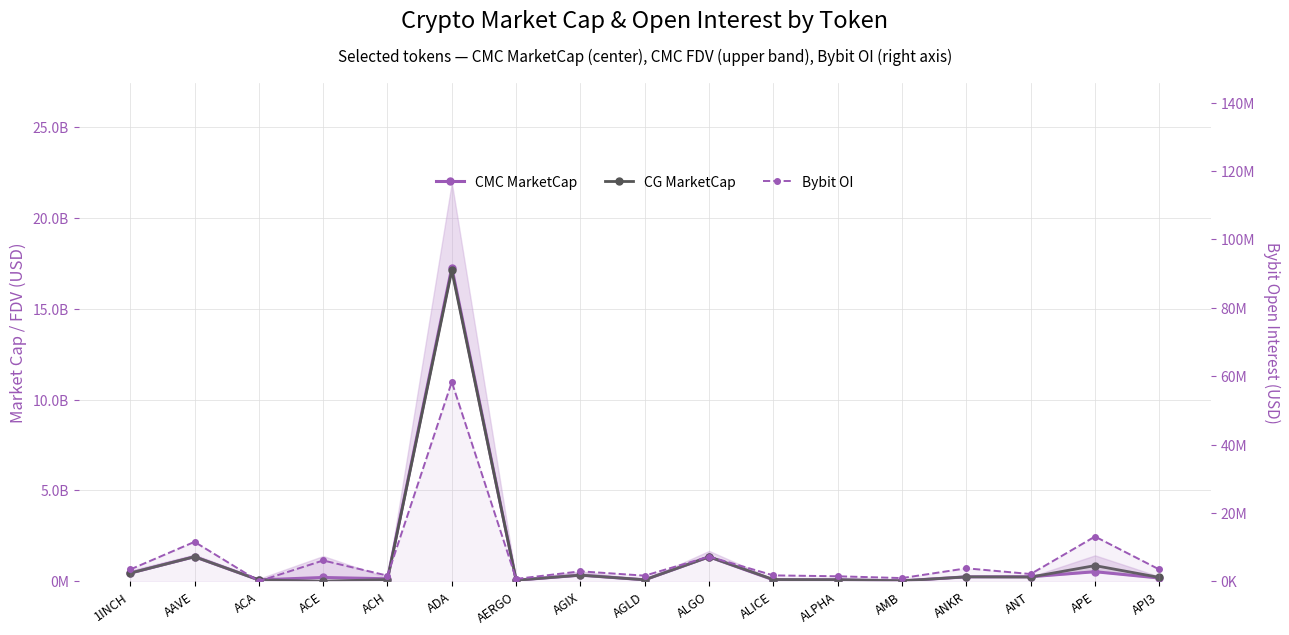

What is the label of the 5th point from the left?

ACH